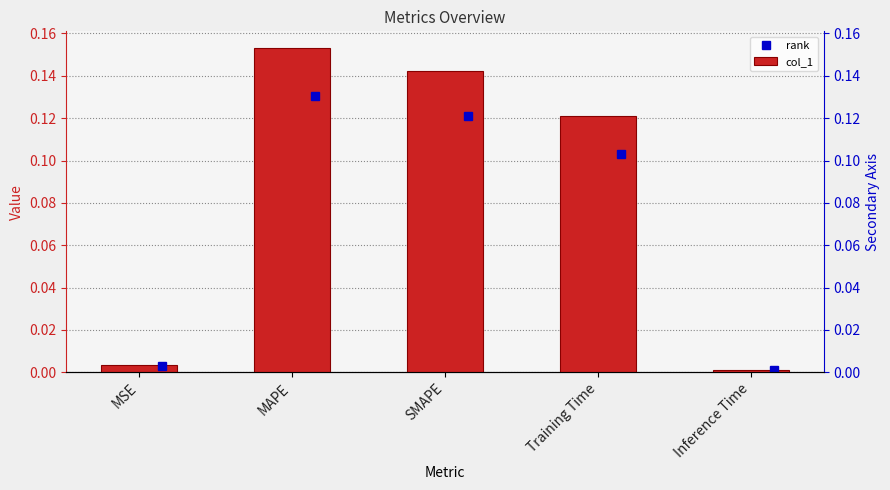

At which category does the chart reach its minimum across all series?

Inference Time